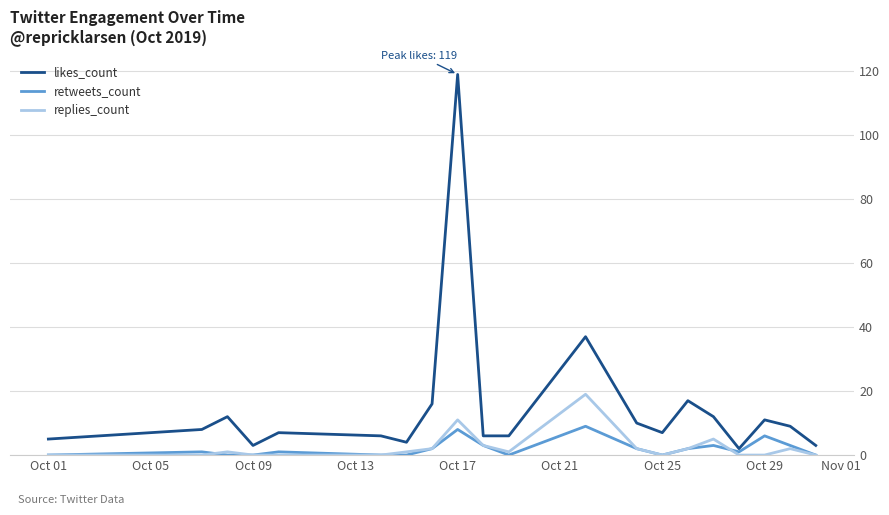

Rank the series by their maximum value, from lowest to highest.

retweets_count, replies_count, likes_count